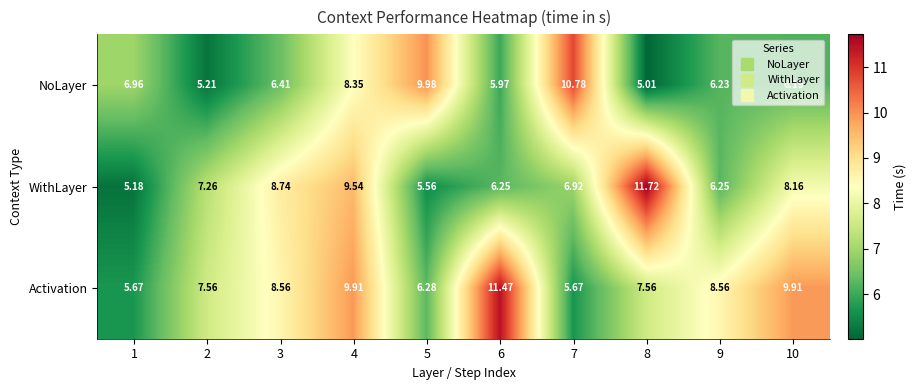

List the series in order of their peak value, highest first.

WithLayer, Activation, NoLayer